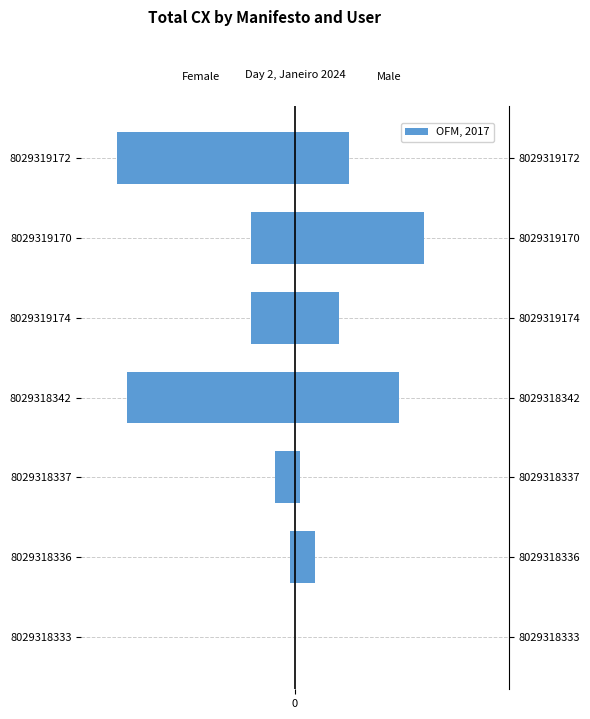

What is the sum of the values at 8029319172 and 8029319174?

-45